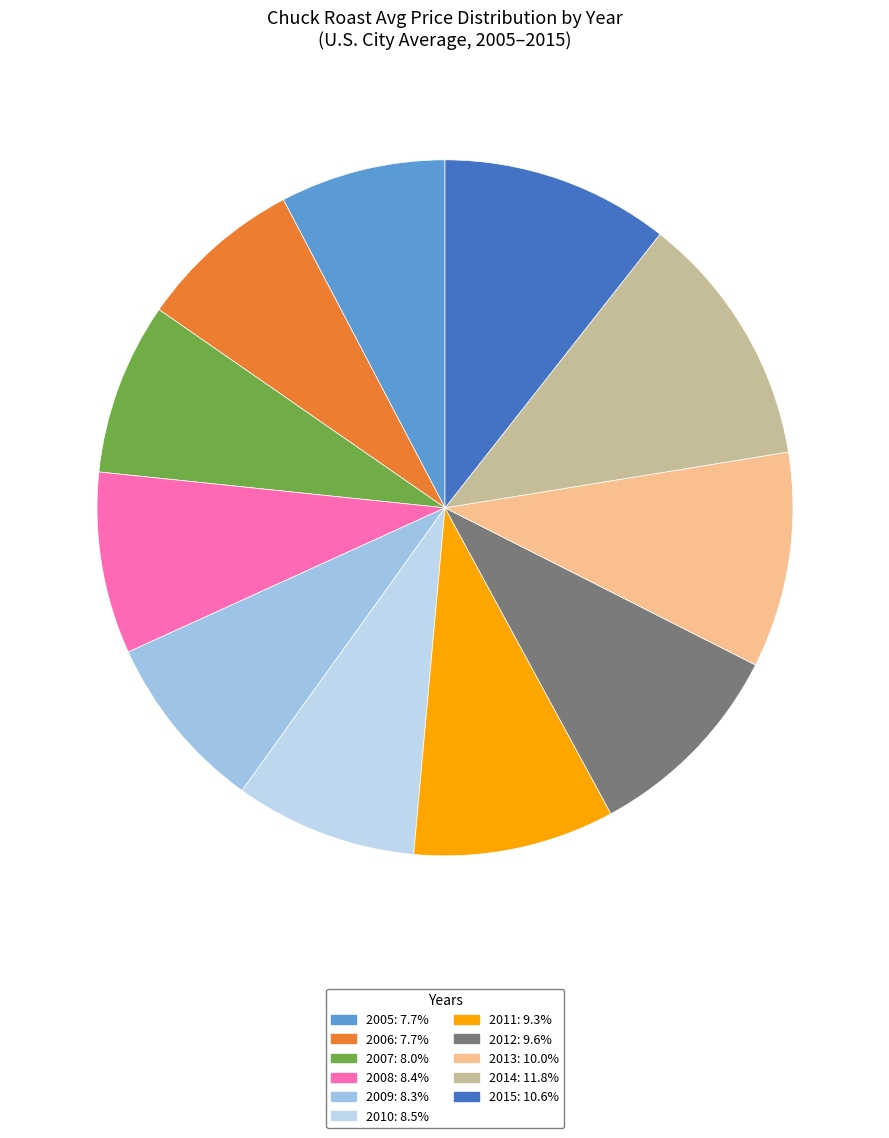

How many slices are in this pie chart?

11